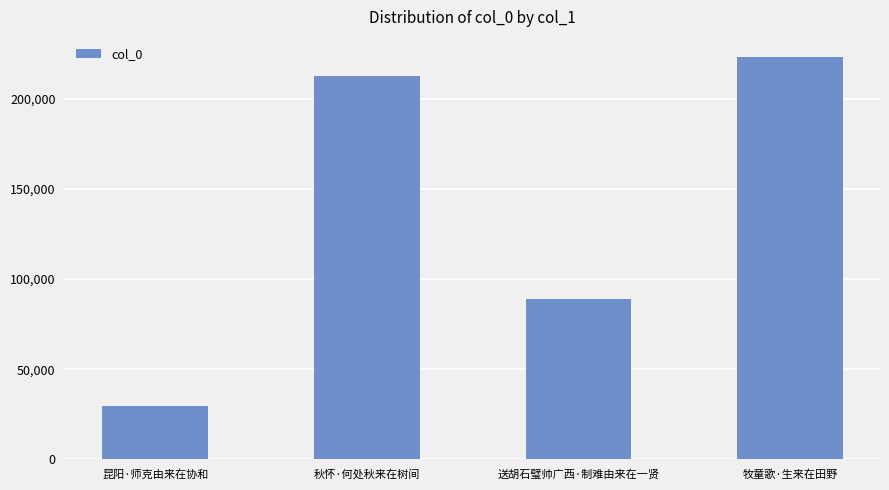

What position from the left is 昆阳·师克由来在协和?

1